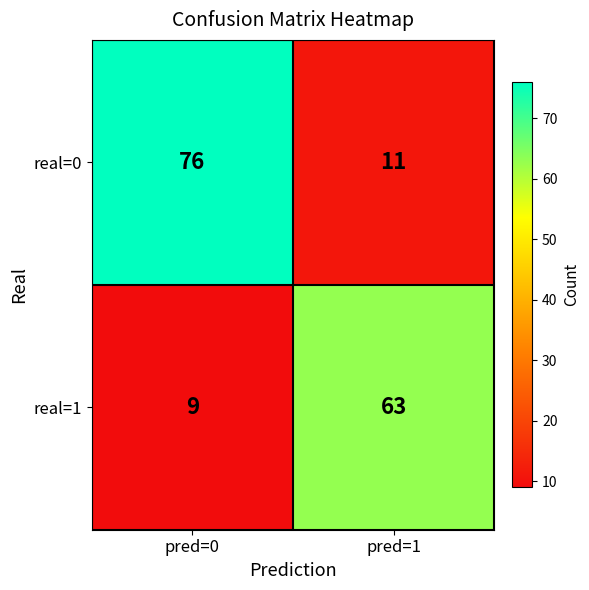

What is the total value across all series at pred=1?

74